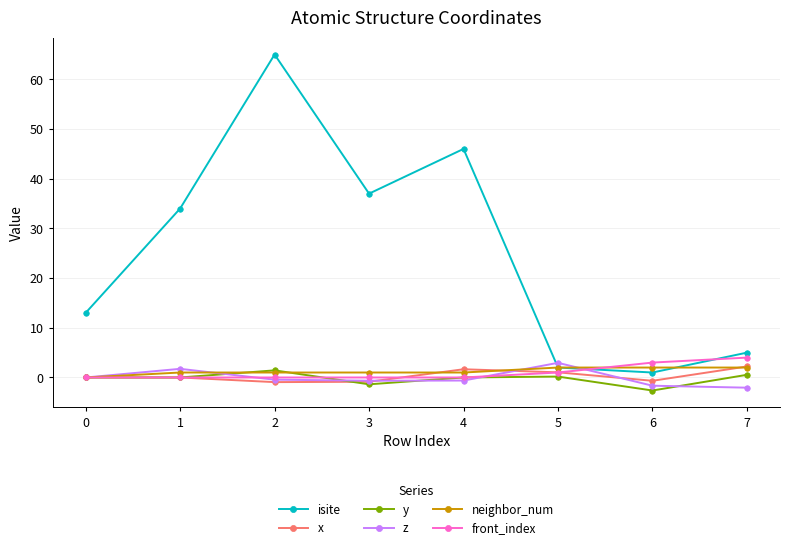

True or false: isite and y cross at least once.

False